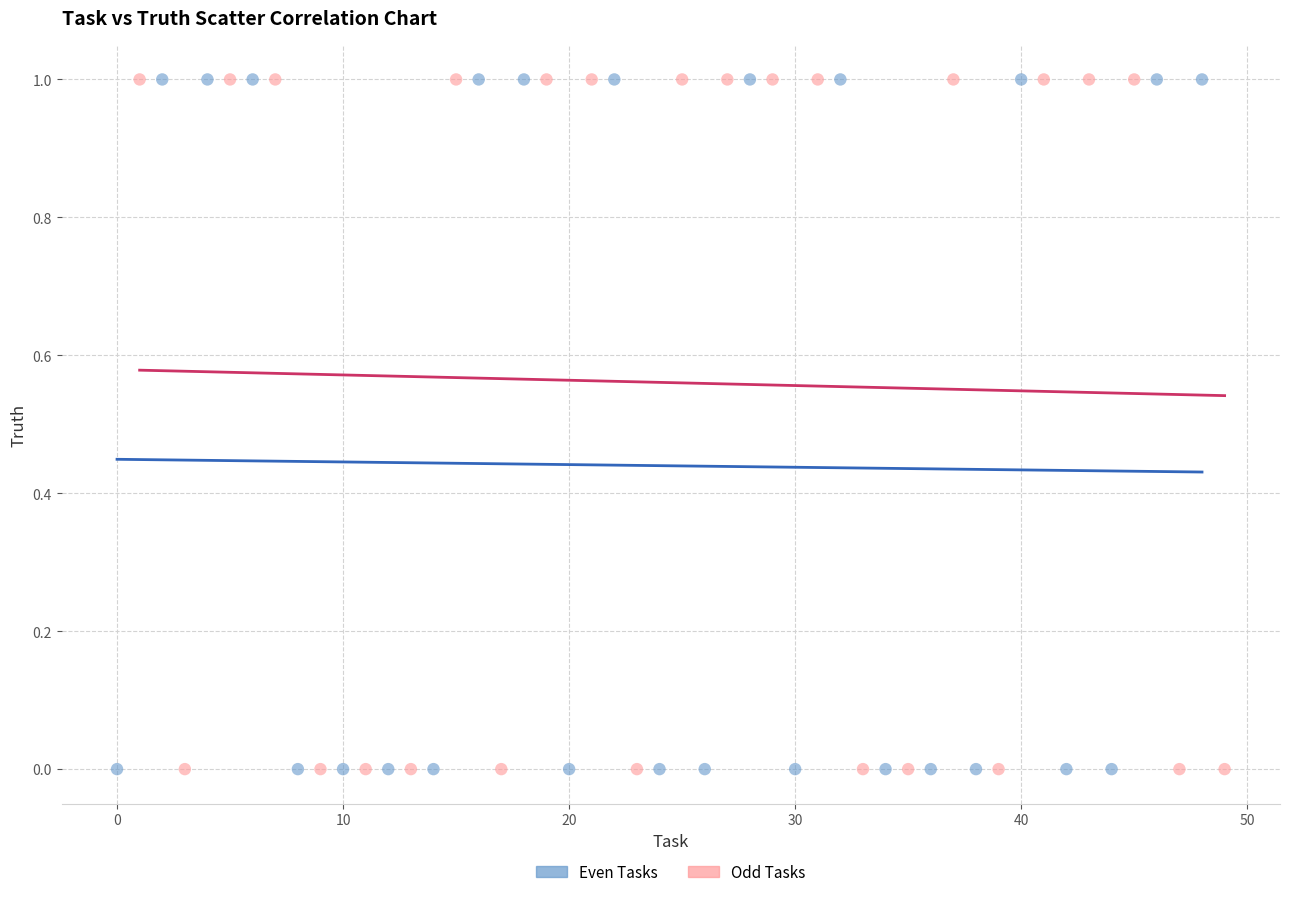

What are all the series names shown in the legend?

Even Tasks, Odd Tasks